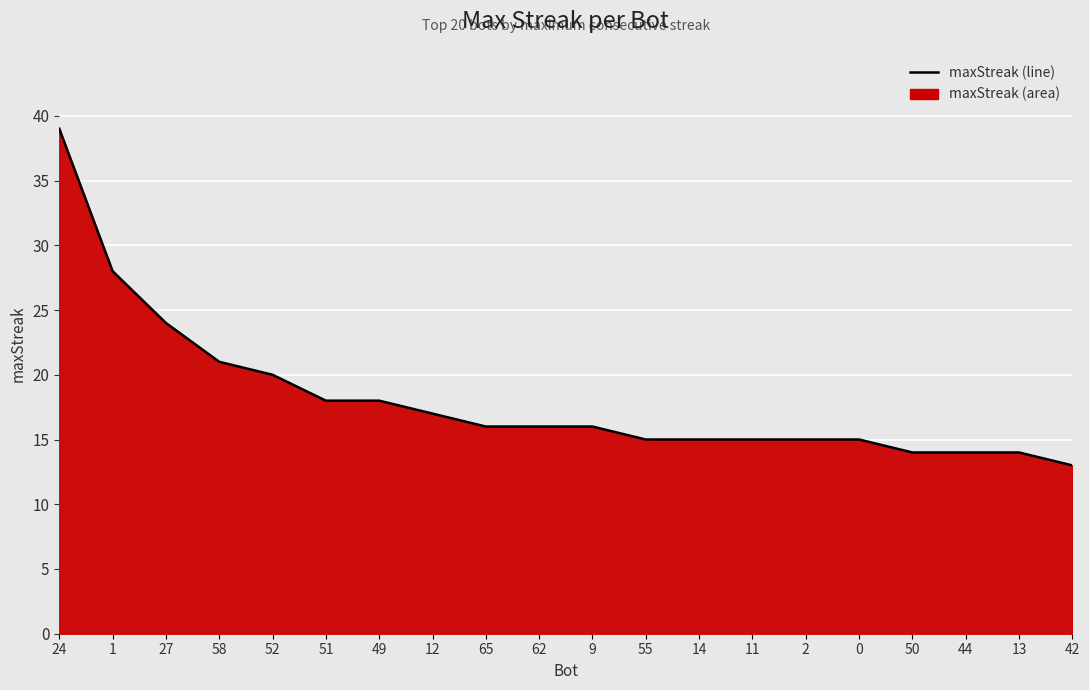

List the labels in order of value, largest first.

24, 1, 27, 58, 52, 51, 49, 12, 65, 62, 9, 55, 14, 11, 2, 0, 50, 44, 13, 42